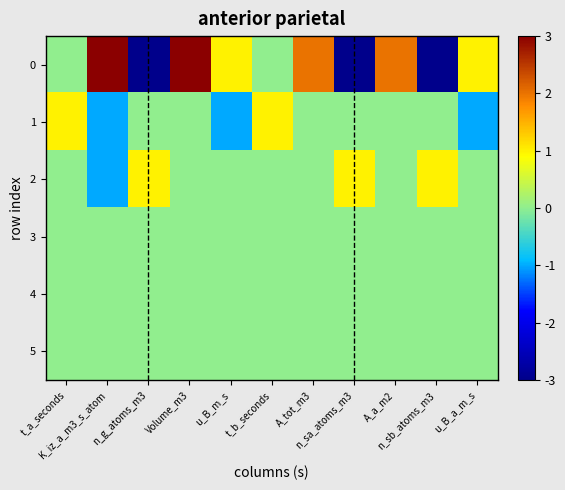

Reading left to right, extract all data points from this chart.

0: t_a_seconds=0	K_iz_a_m3_s_atom=3	n_g_atoms_m3=-3	Volume_m3=3	u_B_m_s=1	t_b_seconds=0	A_tot_m3=2	n_sa_atoms_m3=-3	A_a_m2=2	n_sb_atoms_m3=-3	u_B_a_m_s=1
1: t_a_seconds=1	K_iz_a_m3_s_atom=-1	n_g_atoms_m3=0	Volume_m3=0	u_B_m_s=-1	t_b_seconds=1	A_tot_m3=0	n_sa_atoms_m3=0	A_a_m2=0	n_sb_atoms_m3=0	u_B_a_m_s=-1
2: t_a_seconds=0	K_iz_a_m3_s_atom=-1	n_g_atoms_m3=1	Volume_m3=0	u_B_m_s=0	t_b_seconds=0	A_tot_m3=0	n_sa_atoms_m3=1	A_a_m2=0	n_sb_atoms_m3=1	u_B_a_m_s=0
3: t_a_seconds=0	K_iz_a_m3_s_atom=0	n_g_atoms_m3=0	Volume_m3=0	u_B_m_s=0	t_b_seconds=0	A_tot_m3=0	n_sa_atoms_m3=0	A_a_m2=0	n_sb_atoms_m3=0	u_B_a_m_s=0
4: t_a_seconds=0	K_iz_a_m3_s_atom=0	n_g_atoms_m3=0	Volume_m3=0	u_B_m_s=0	t_b_seconds=0	A_tot_m3=0	n_sa_atoms_m3=0	A_a_m2=0	n_sb_atoms_m3=0	u_B_a_m_s=0
5: t_a_seconds=0	K_iz_a_m3_s_atom=0	n_g_atoms_m3=0	Volume_m3=0	u_B_m_s=0	t_b_seconds=0	A_tot_m3=0	n_sa_atoms_m3=0	A_a_m2=0	n_sb_atoms_m3=0	u_B_a_m_s=0